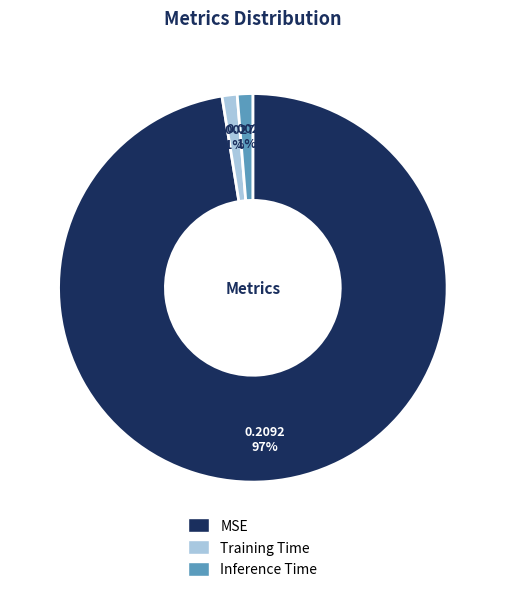

Which slice represents more than half of the pie?

MSE